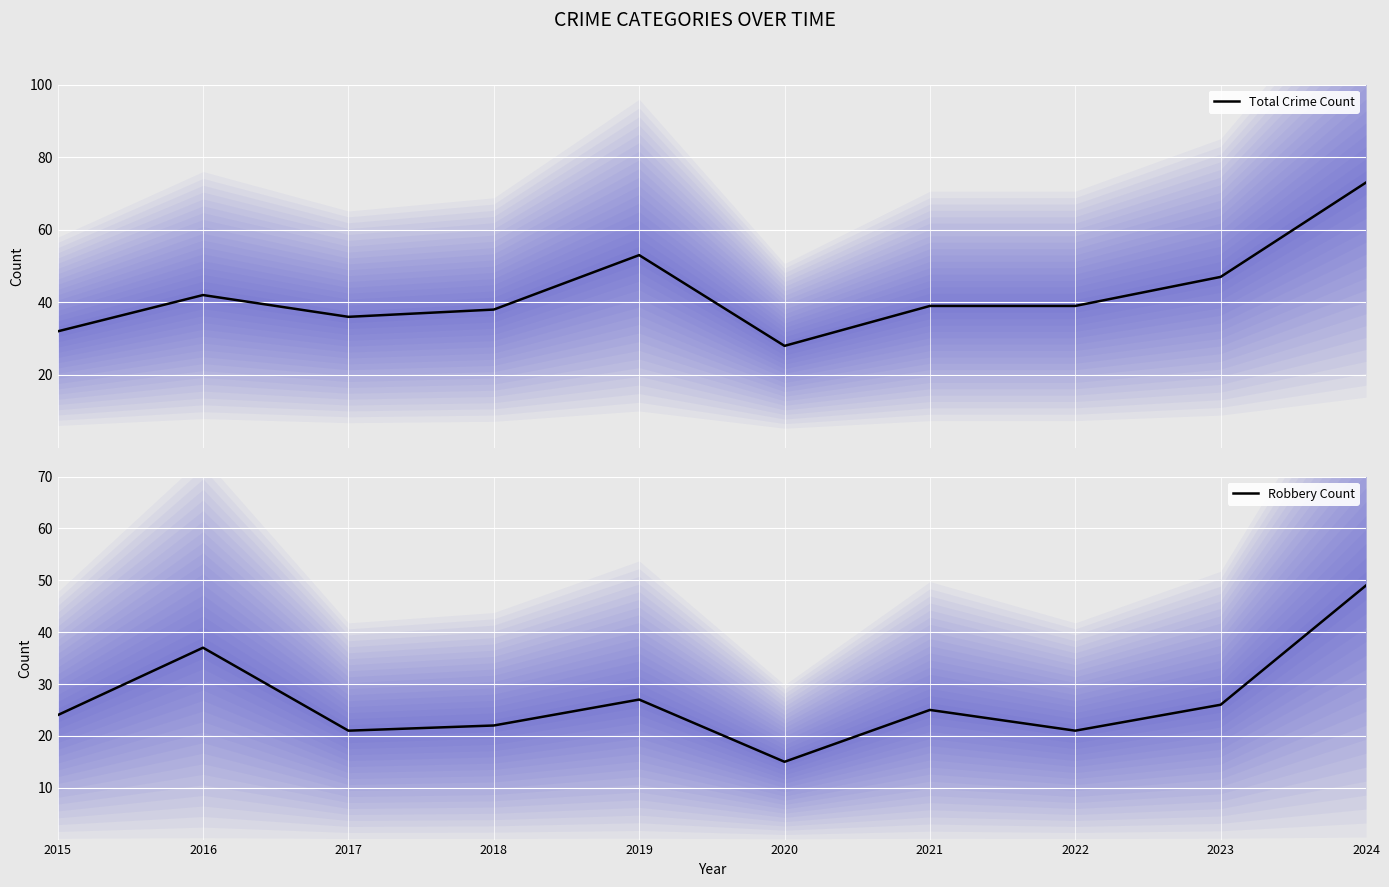

At which category is the sum across all series the highest?

2024